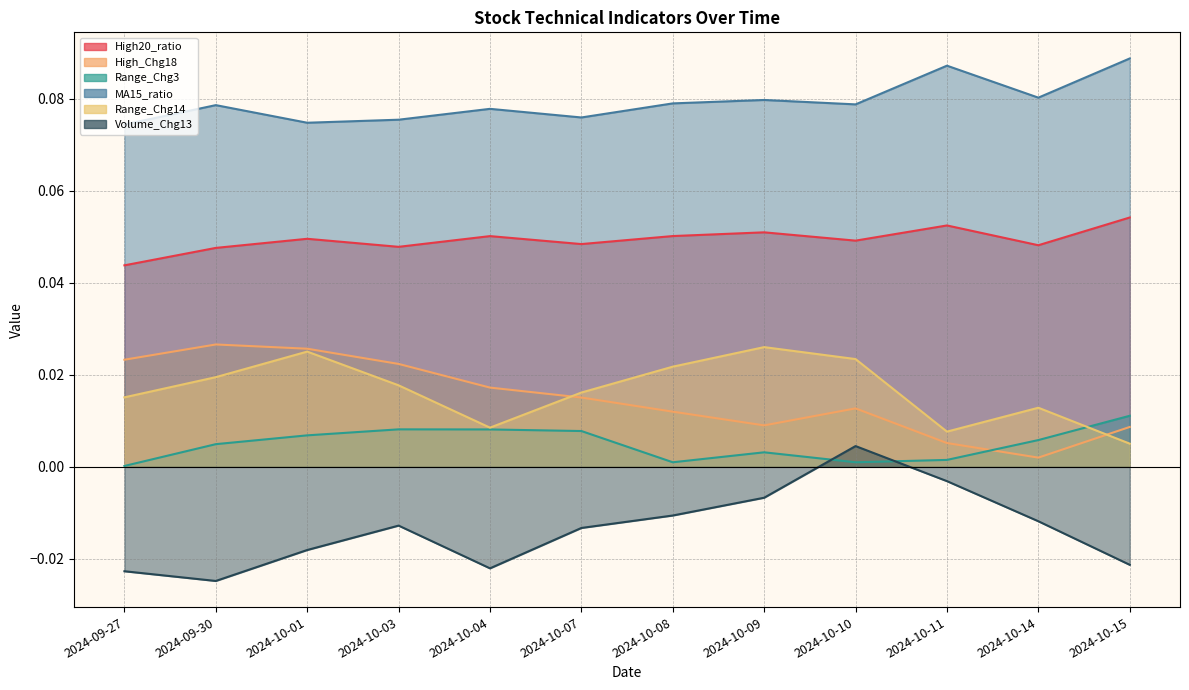

True or false: MA15_ratio and Volume_Chg13 cross at least once.

False